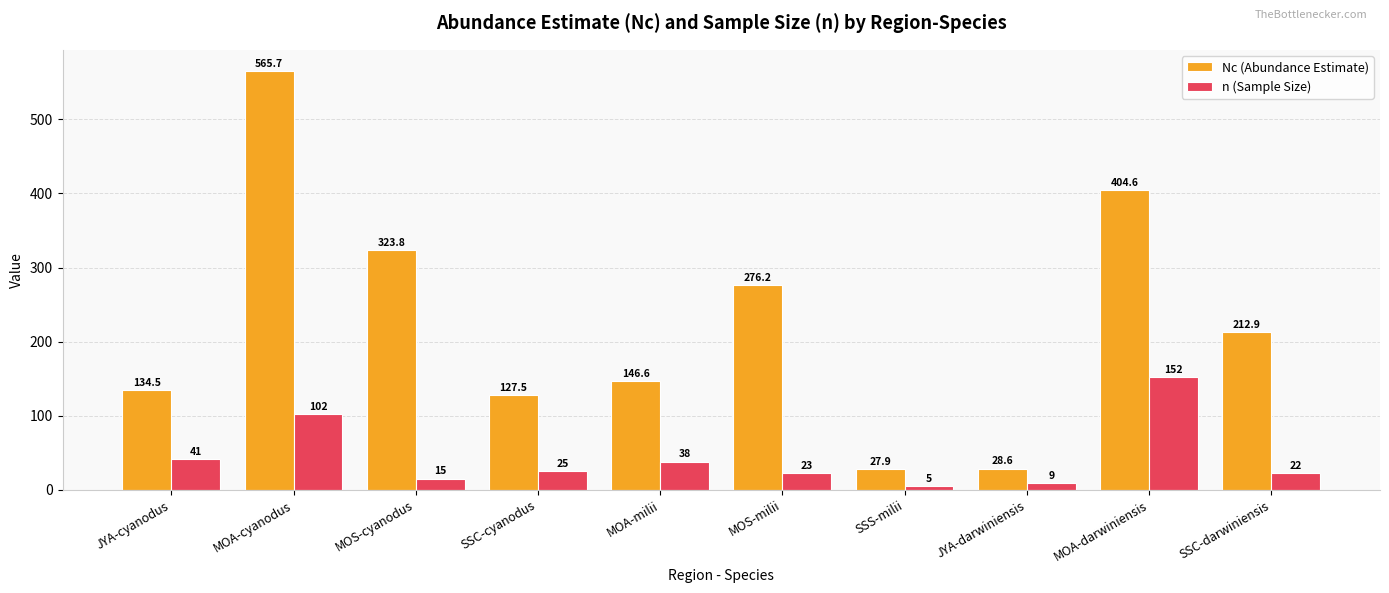

What is the label of the 6th bar from the right?

MOA-milii